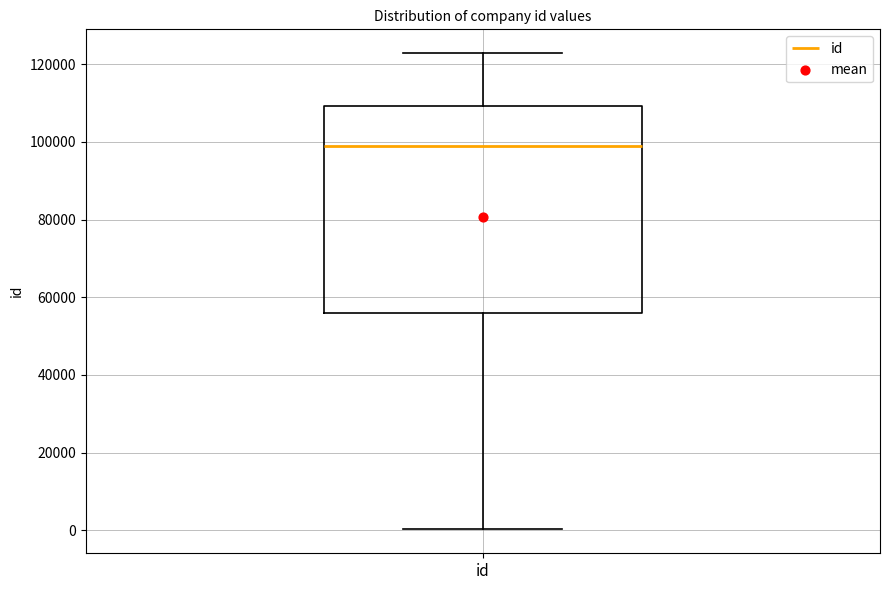

Transcribe this box plot: give where the median line is, the range the box spans, and where the two whiskers end, as read against the y-axis. The values are not printed on the chart, so give them approximately, as read against the axis.

median 98000, box 56000 to 110000, whiskers 0 to 122000